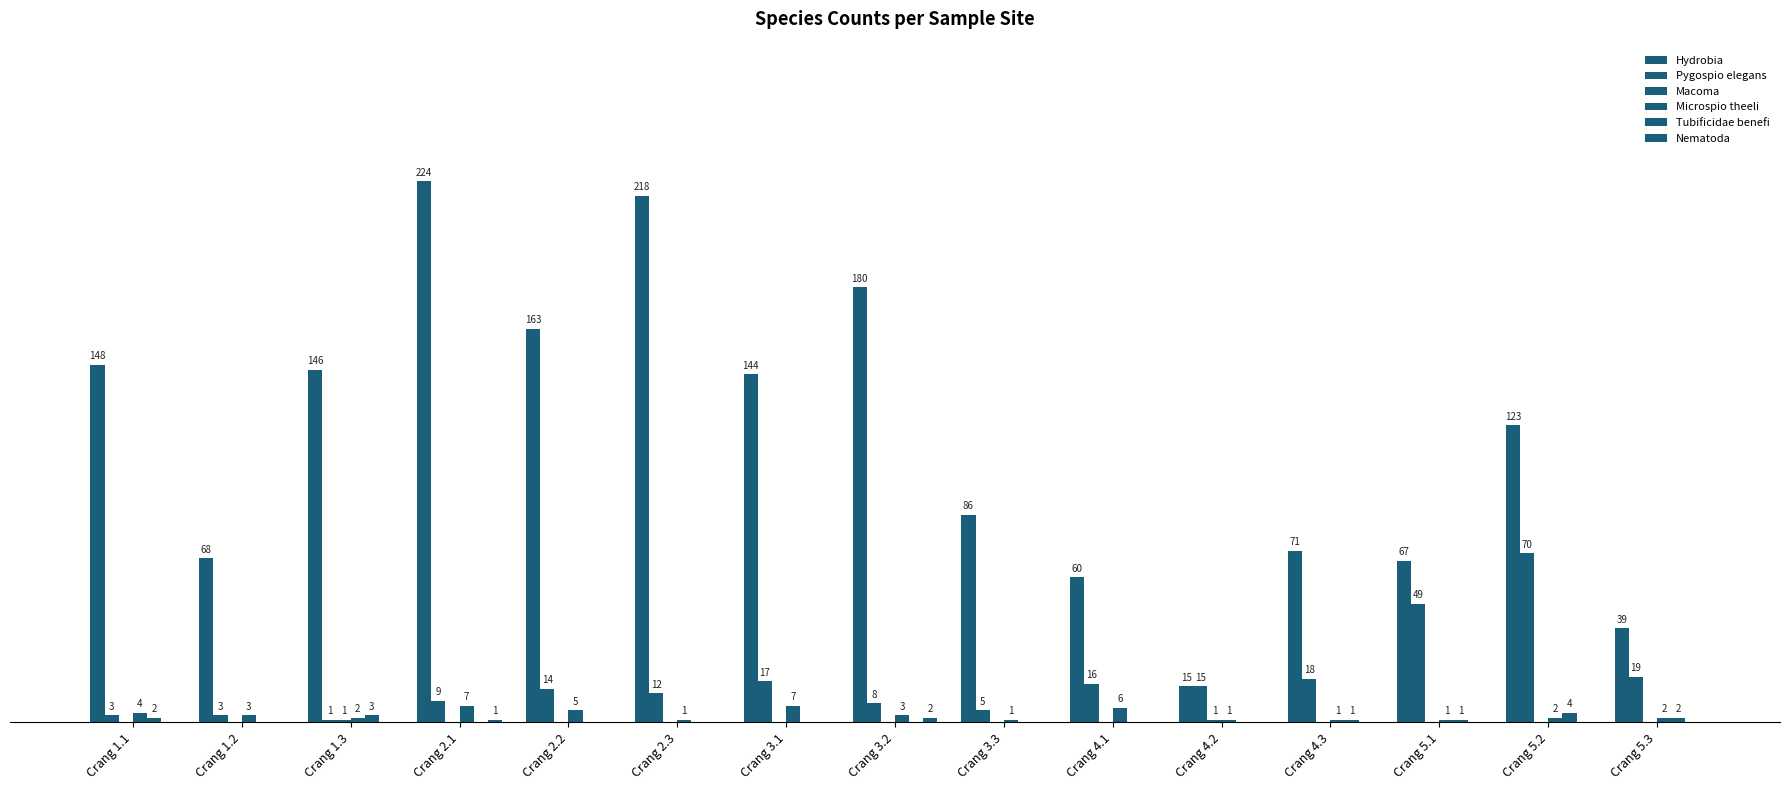

At which category is the sum across all series the highest?

Crang 2.1